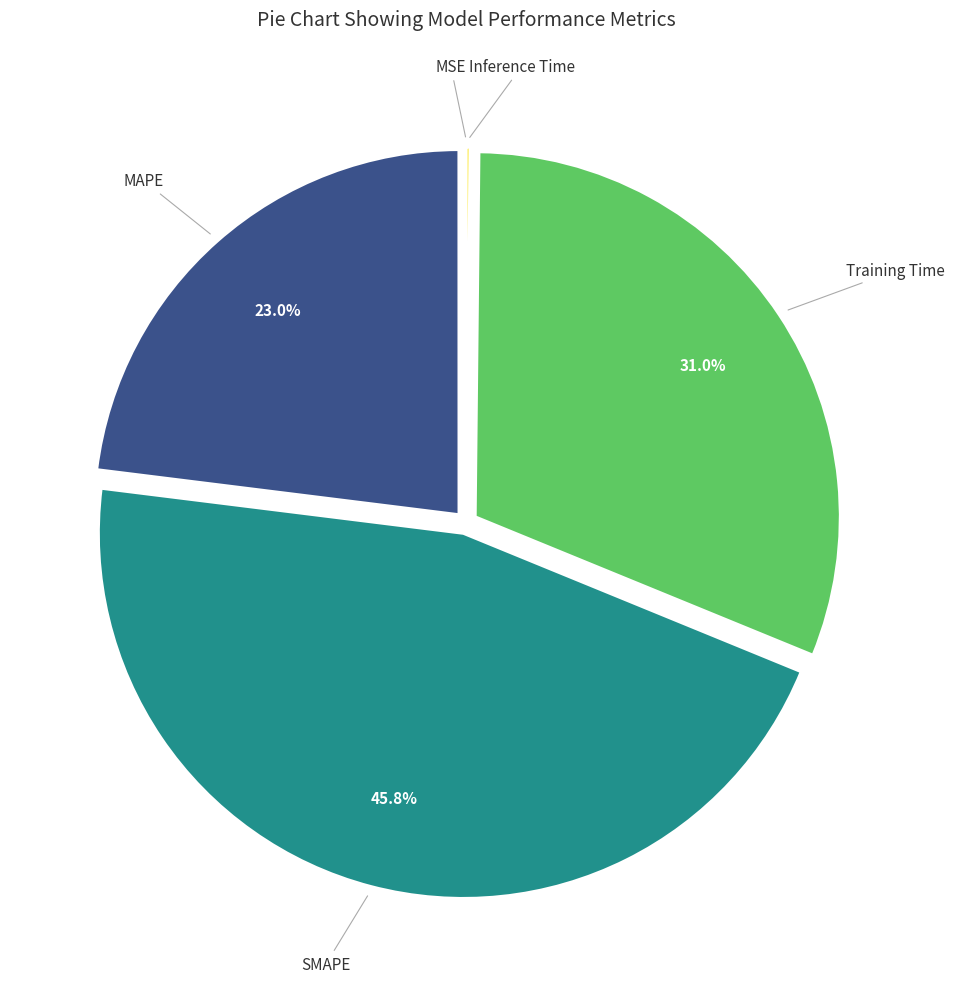

How much of the chart is everything except SMAPE?

54.2%